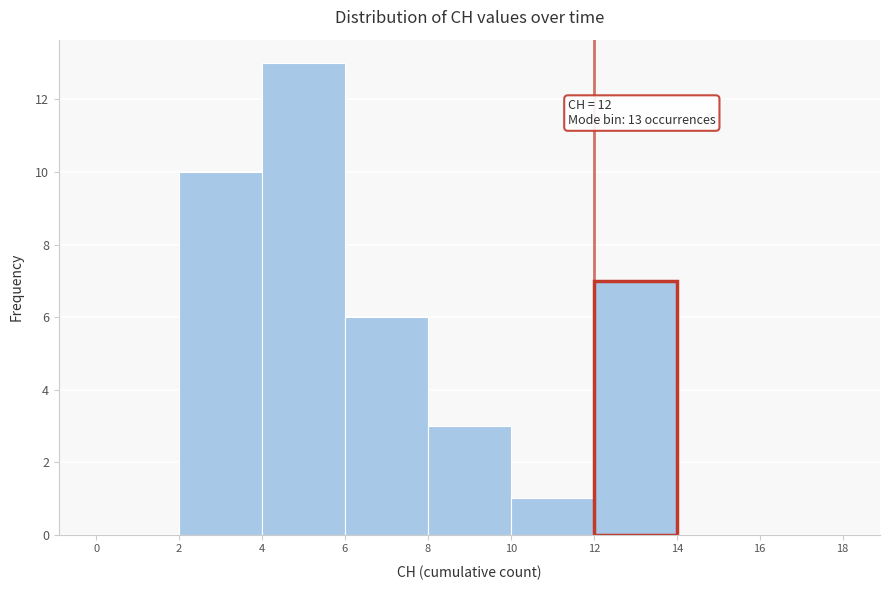

Which range on the x-axis has the tallest bar?

4 to 6